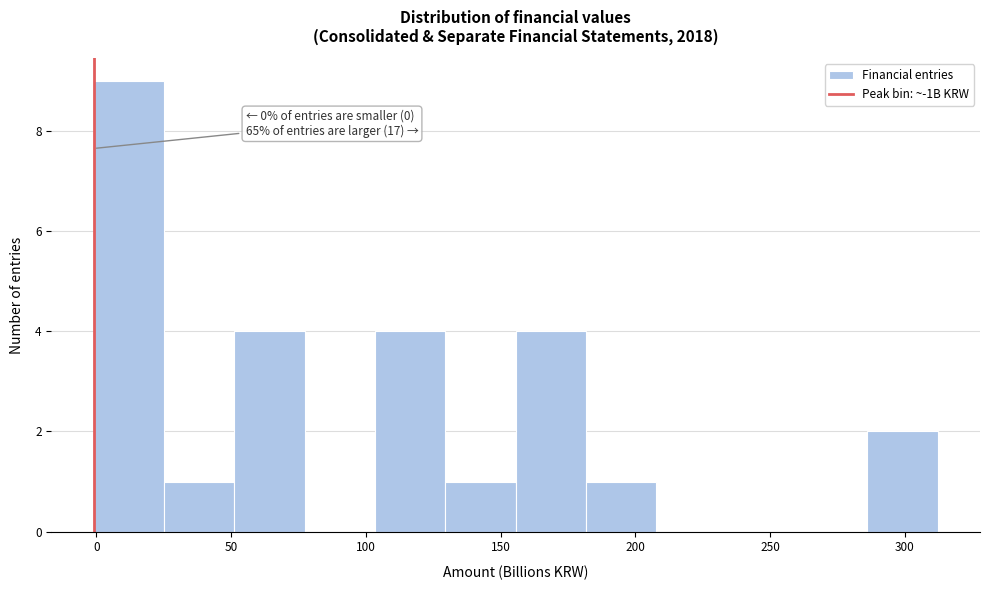

Over which range of the x-axis is the bar tallest?

0 to 25